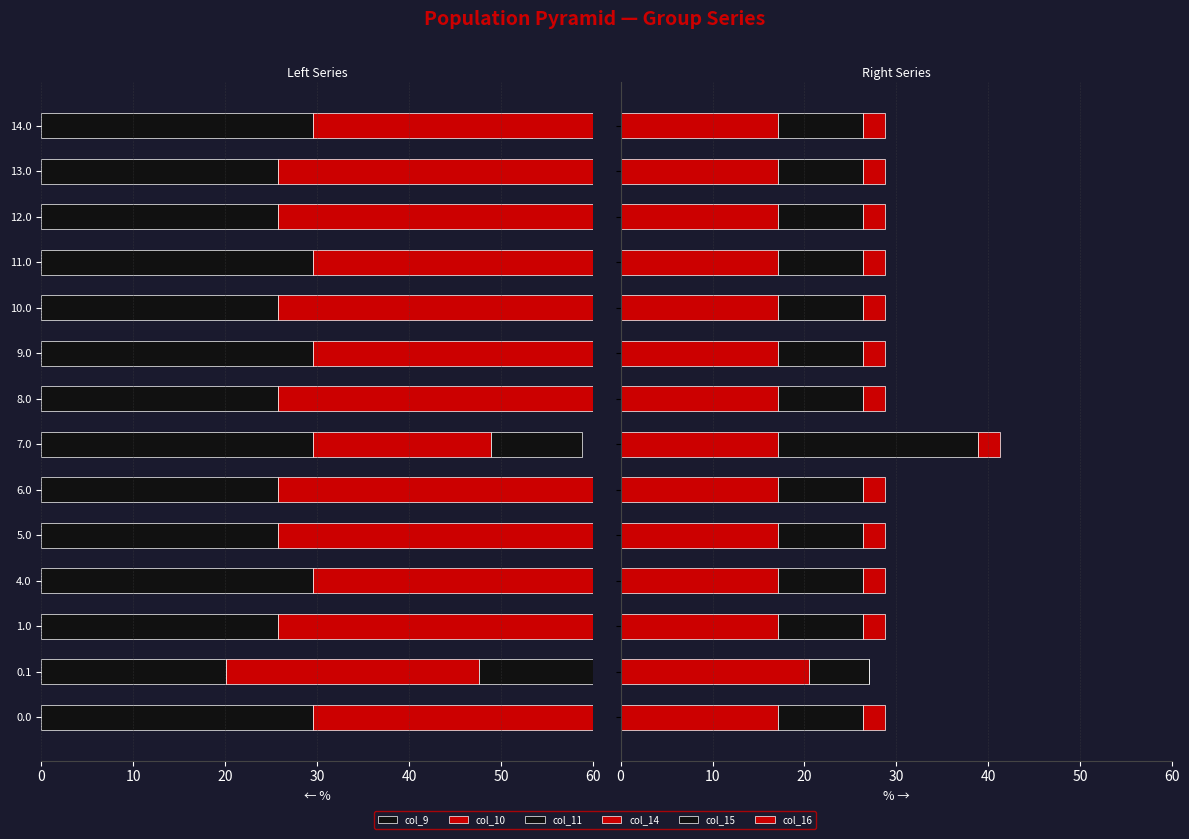

Which series has the widest spread of values?

col_10